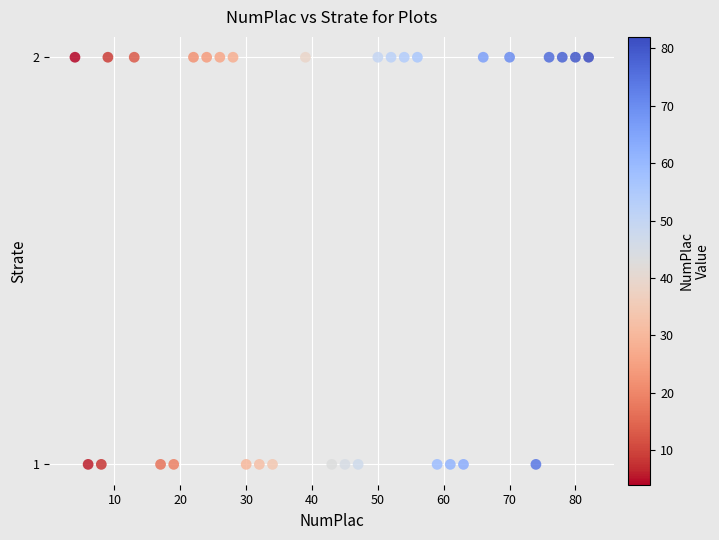

How many points are shown in the scatter plot?

32